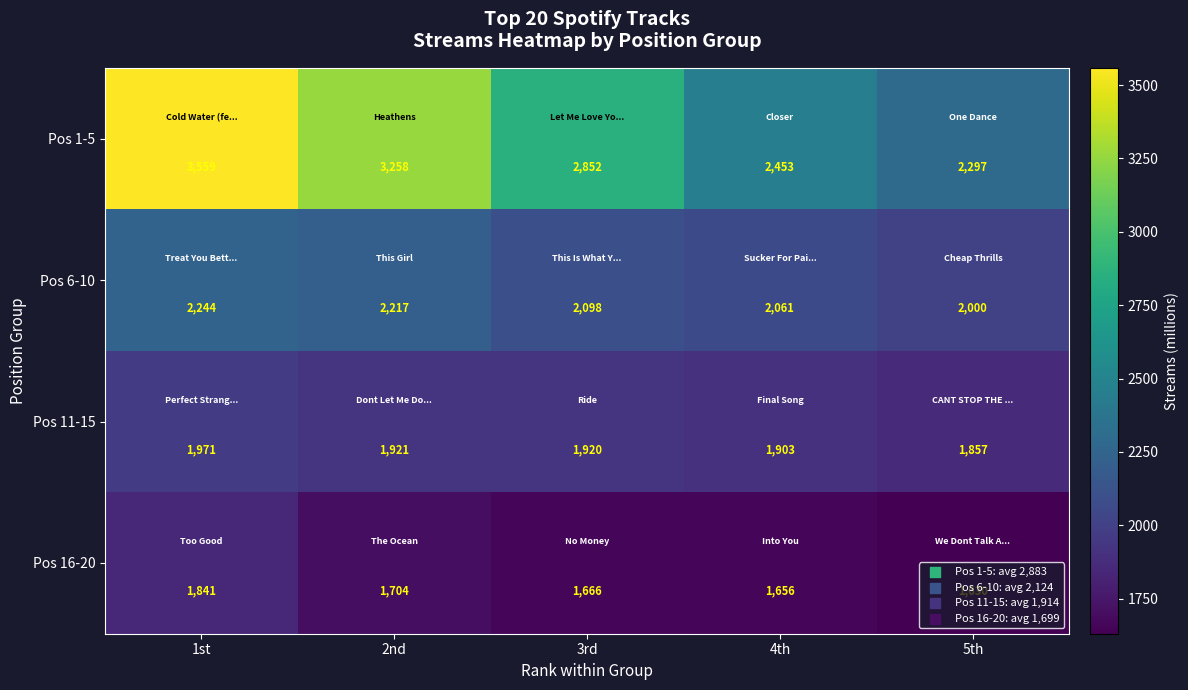

What is the minimum value shown in the chart?

1630